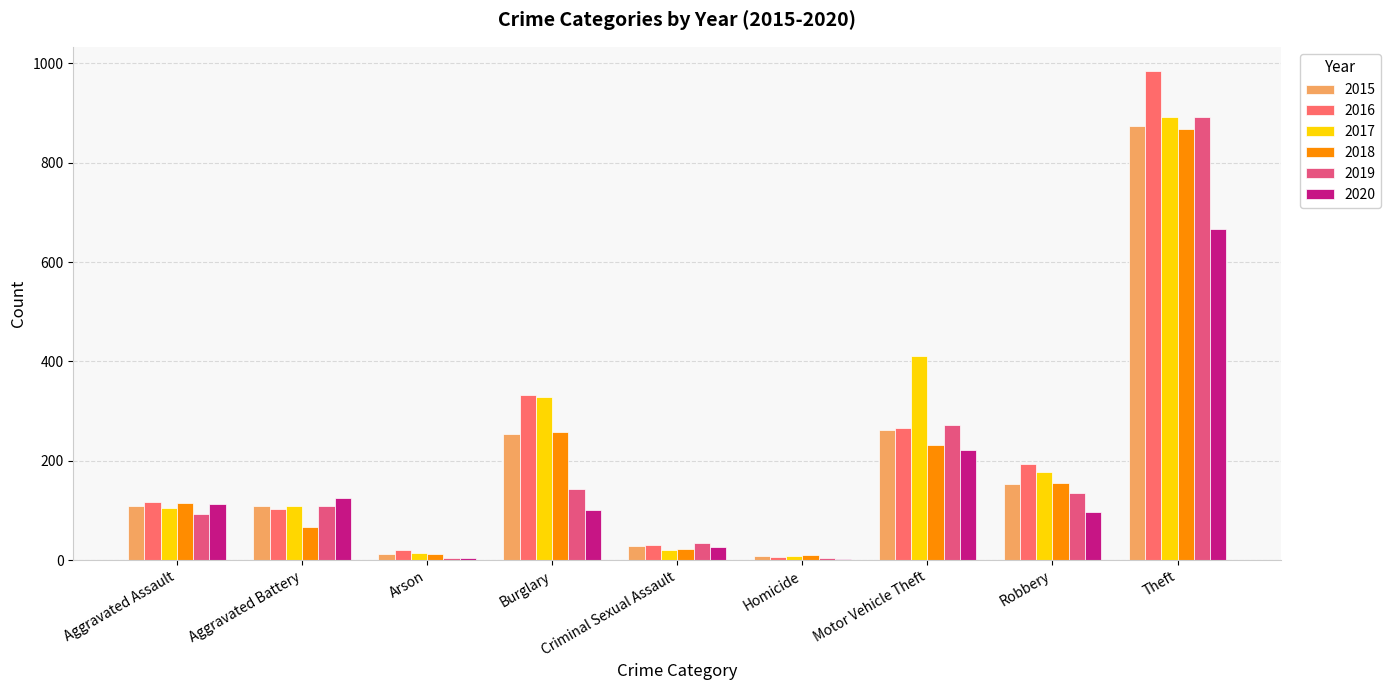

What is the label of the 9th bar from the left?

Theft